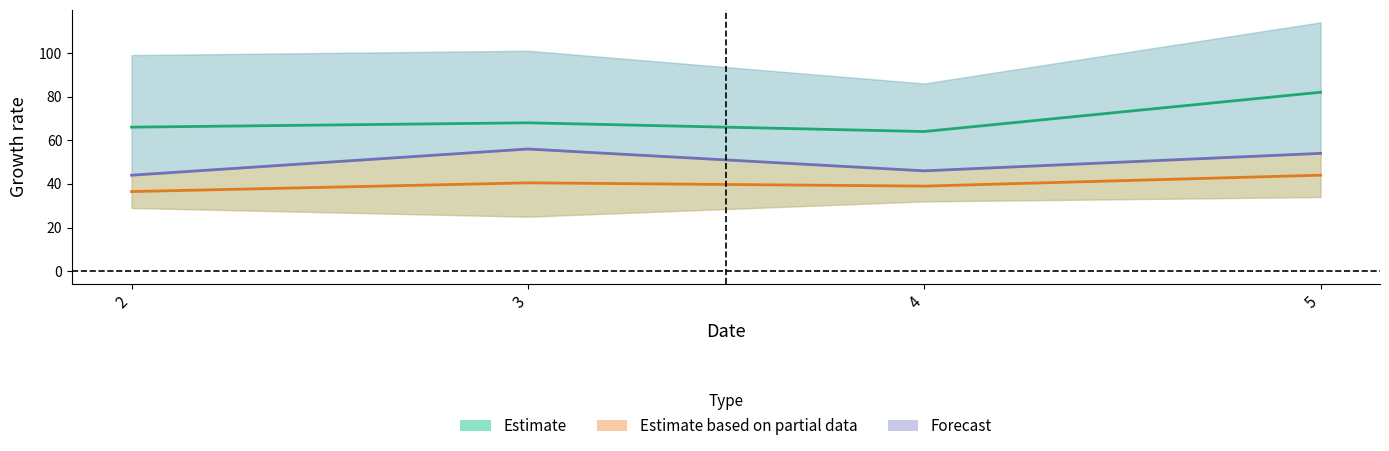

Rank the categories by y3 value from lowest to highest.

2, 4, 5, 3